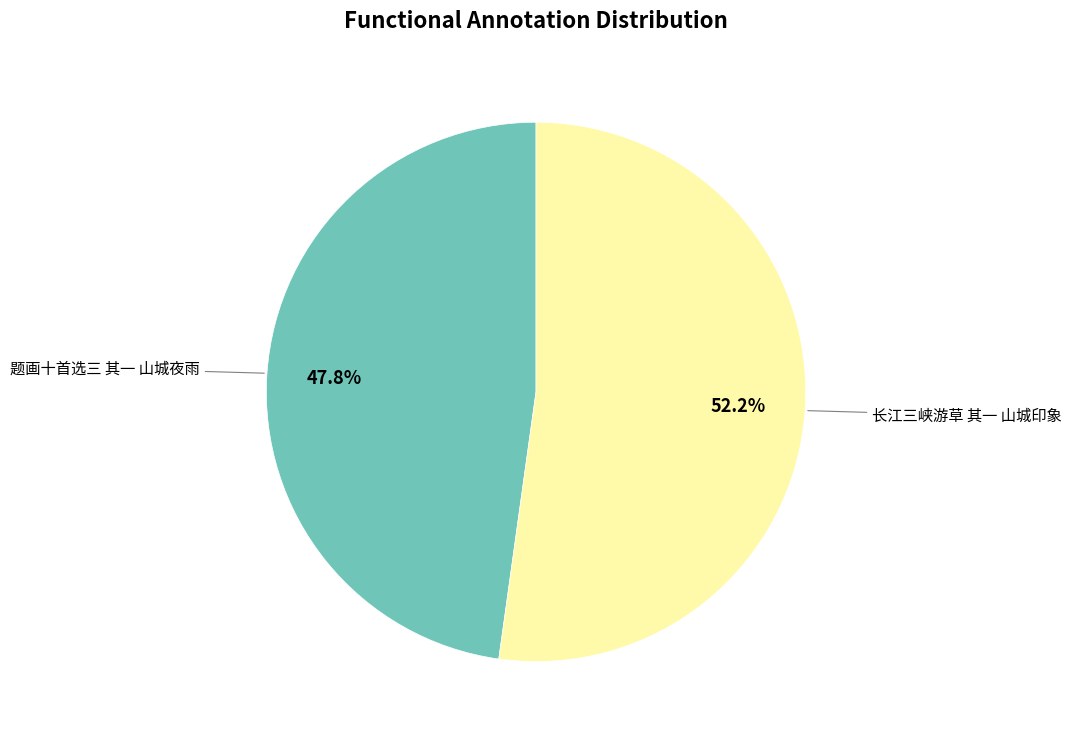

Is there a majority slice in this chart?

Yes